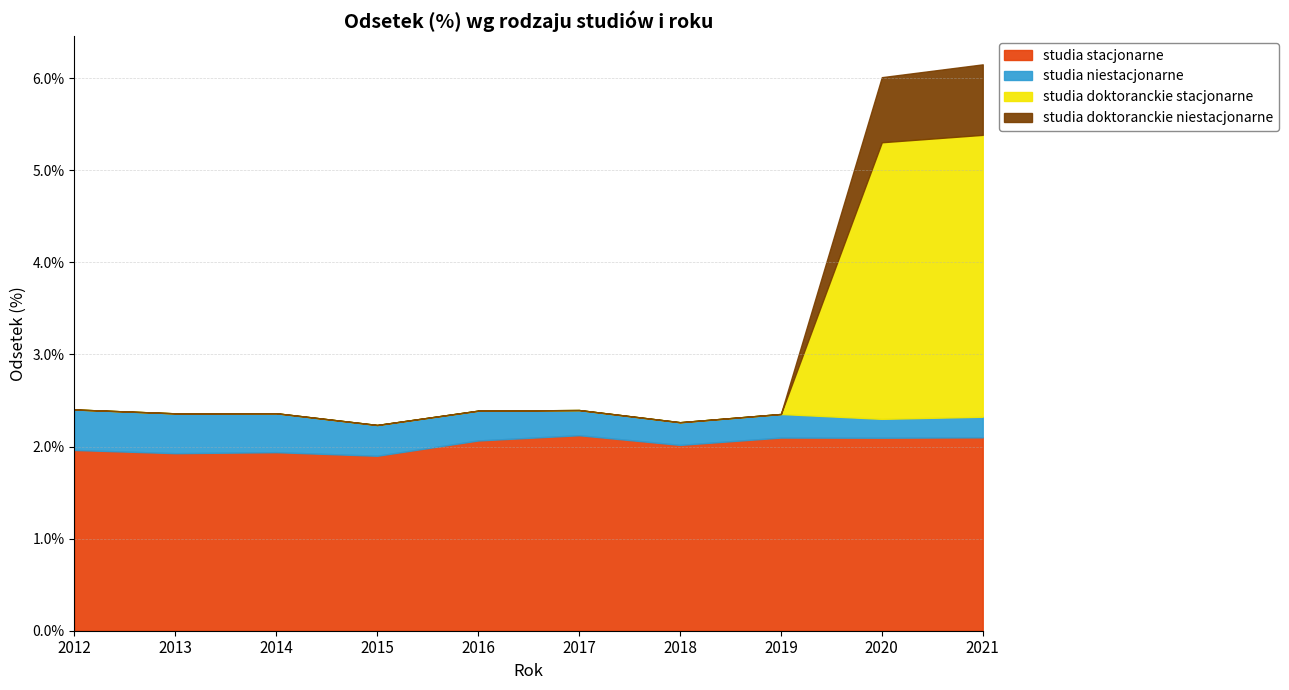

Reading right to left, extract all data points from this chart.

studia stacjonarne: 2.1	2.1	2.1	2.0	2.1	2.1	1.9	1.9	1.9	2.0
studia niestacjonarne: 0.2	0.2	0.3	0.2	0.3	0.3	0.3	0.4	0.4	0.4
studia doktoranckie stacjonarne: 3.1	3.0	0.0	0.0	0.0	0.0	0.0	0.0	0.0	0.0
studia doktoranckie niestacjonarne: 0.8	0.7	0.0	0.0	0.0	0.0	0.0	0.0	0.0	0.0